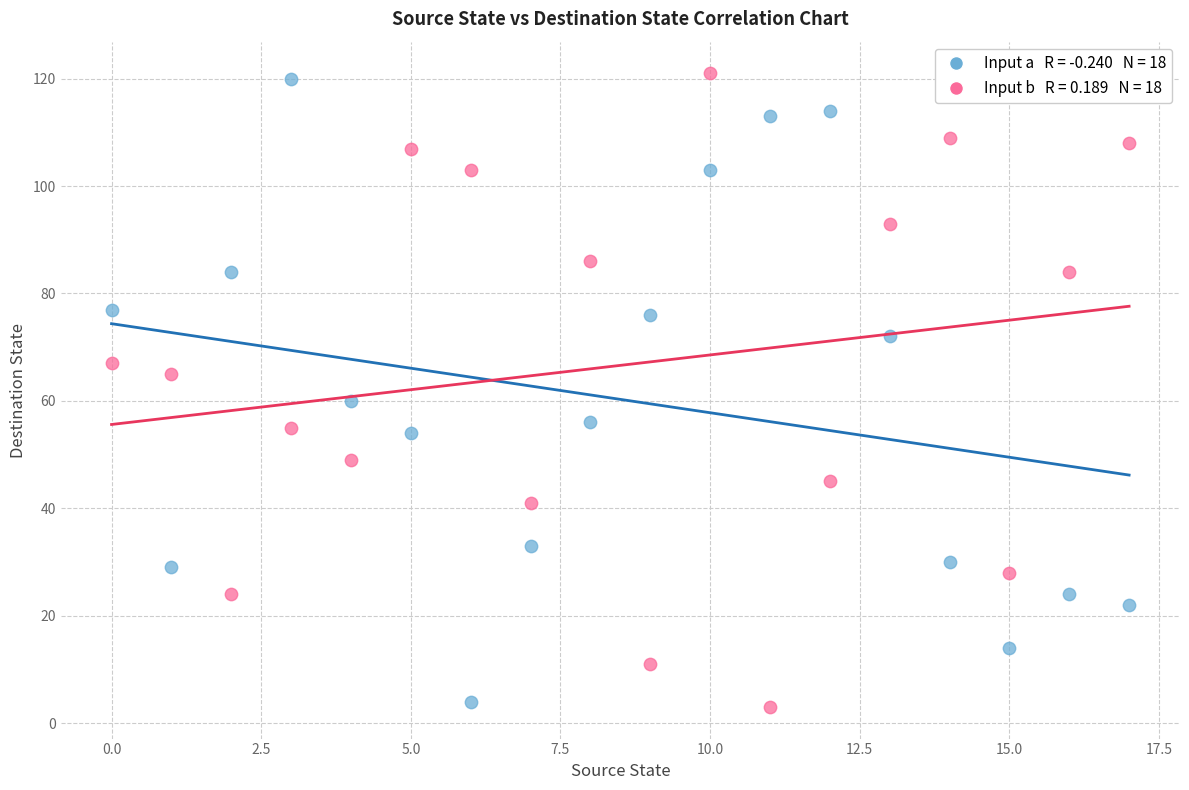

Across all data points, what is the range of Y values (max minus min)?

118